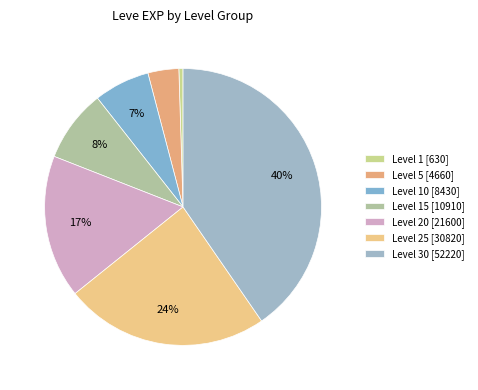

How many slices are in this pie chart?

7